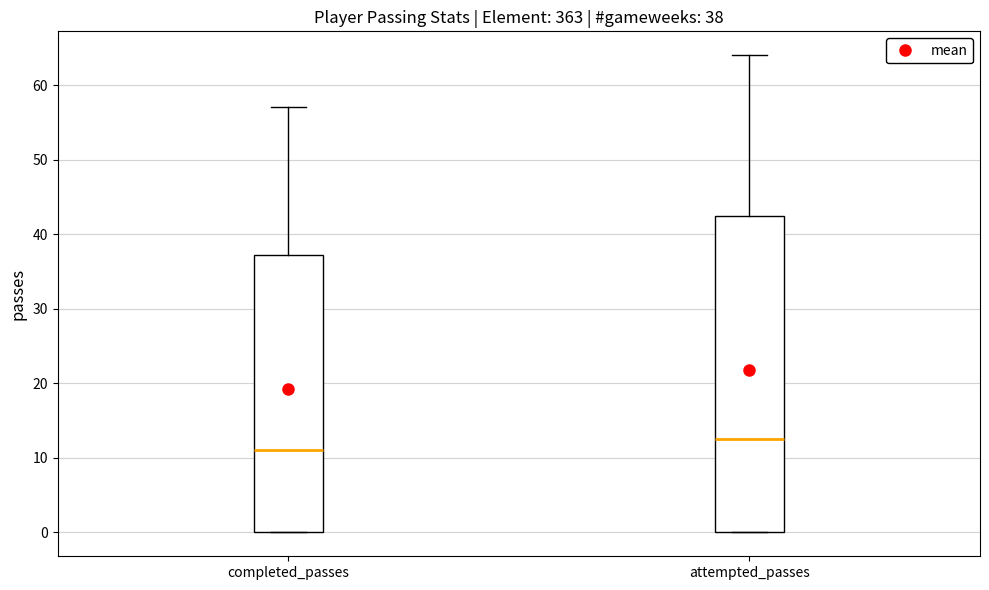

Which box has the lowest median line?

completed_passes